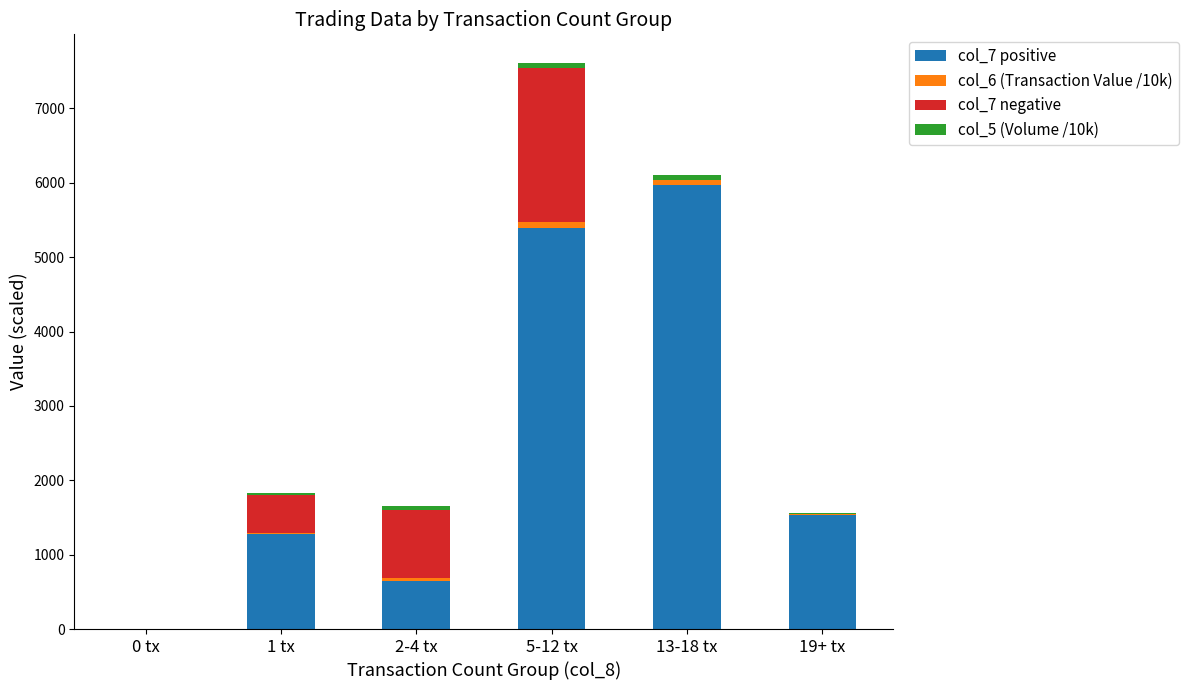

Are the bars grouped side by side (vs. stacked)?

No